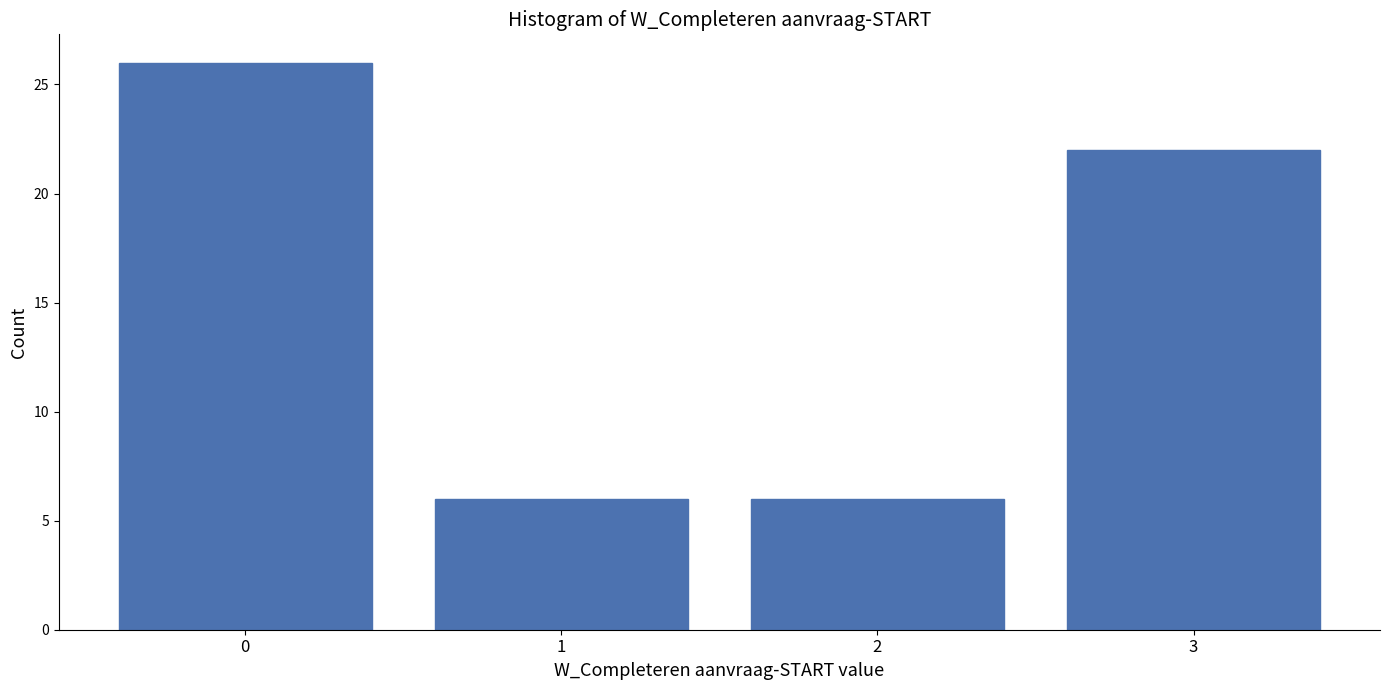

Reading right to left, list all the values displayed in this chart.

22	6	6	26